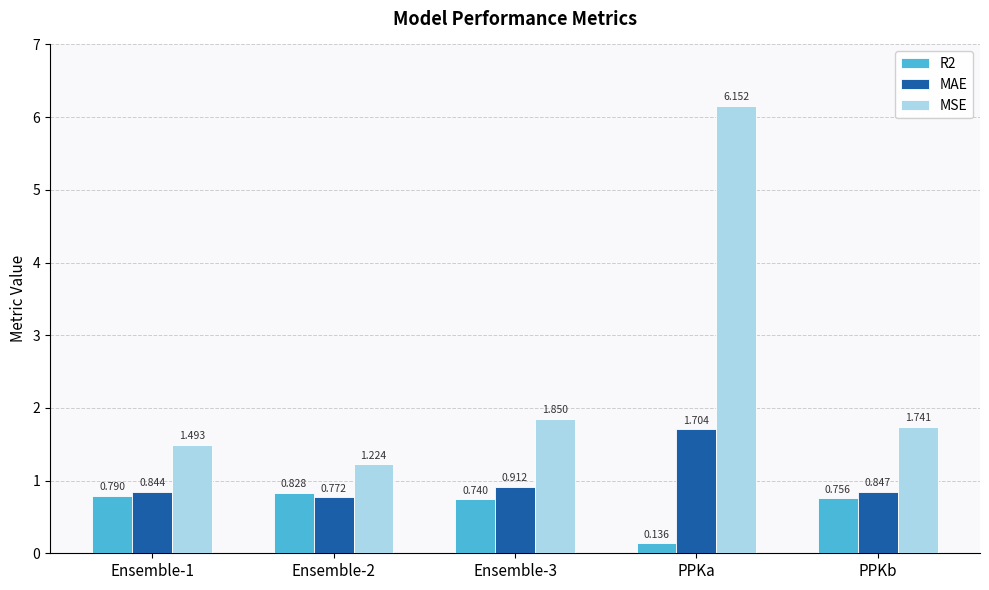

Rank the series by their maximum value, from highest to lowest.

MSE, MAE, R2